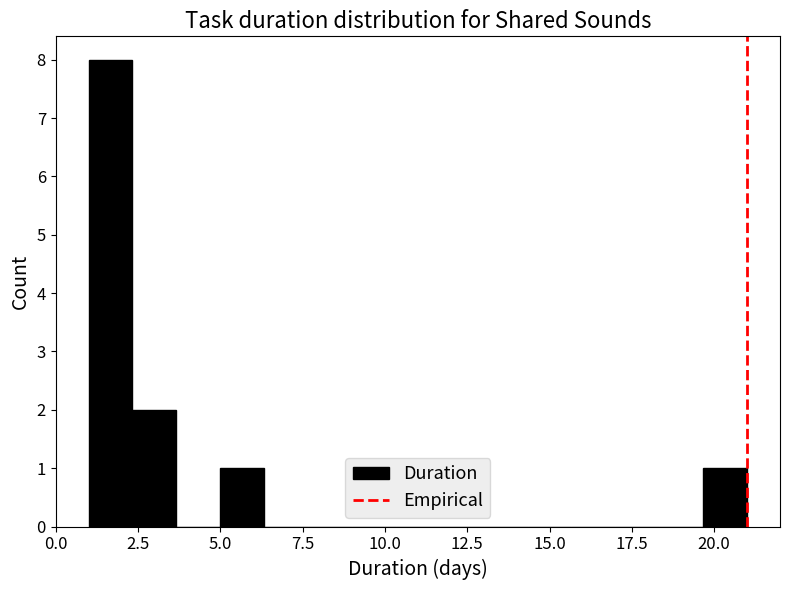

Read against the x-axis, roughly where is the centre of the tallest bar?

1.5